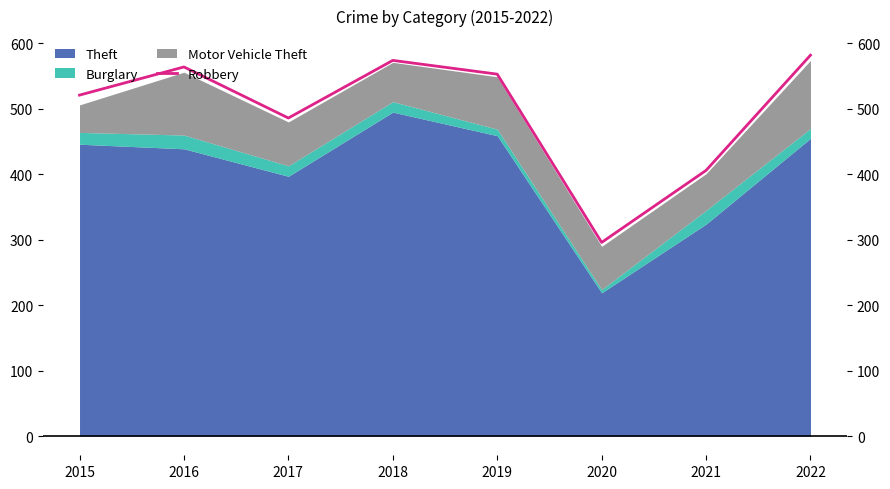

What is the value of the 1st point from the left?

521